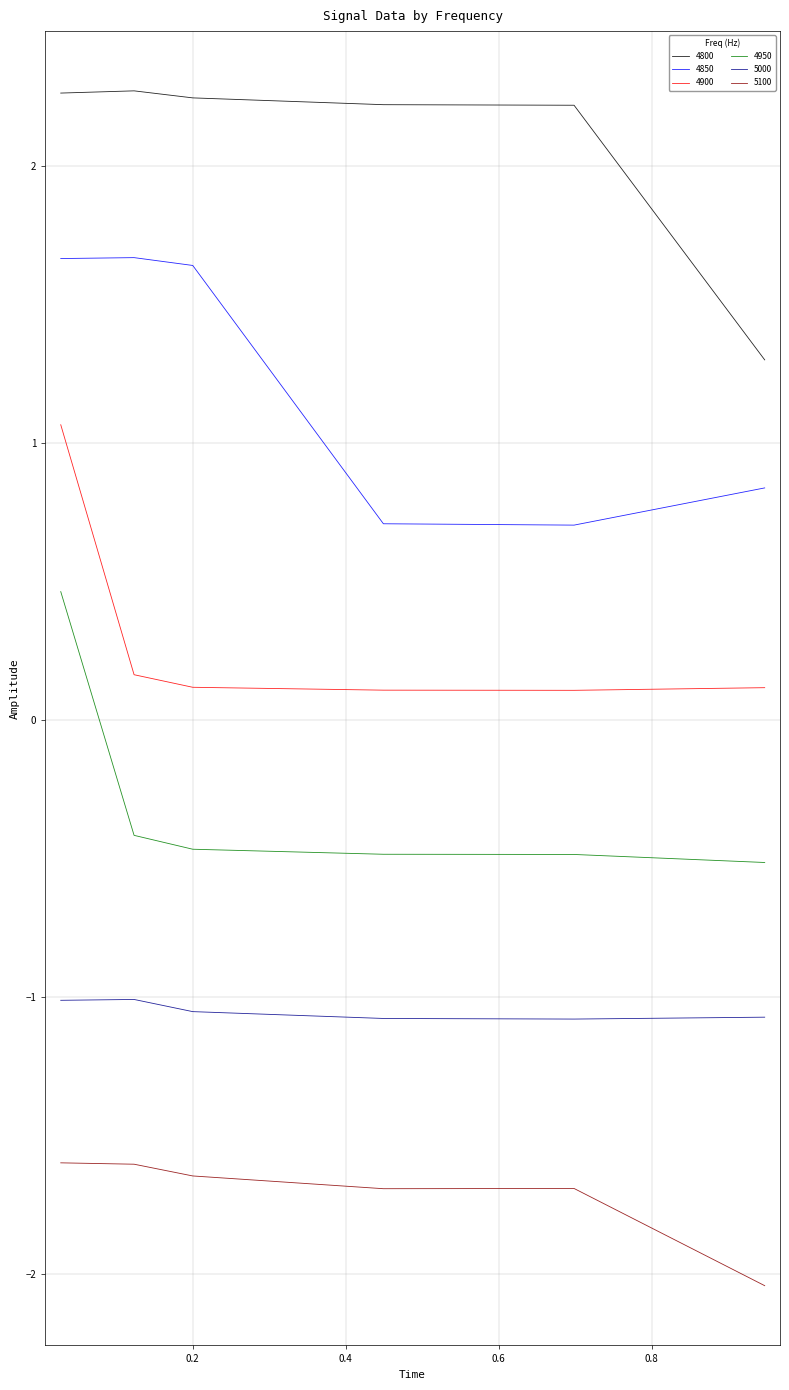

Count the 4850 values in the range 0 to 1.

3